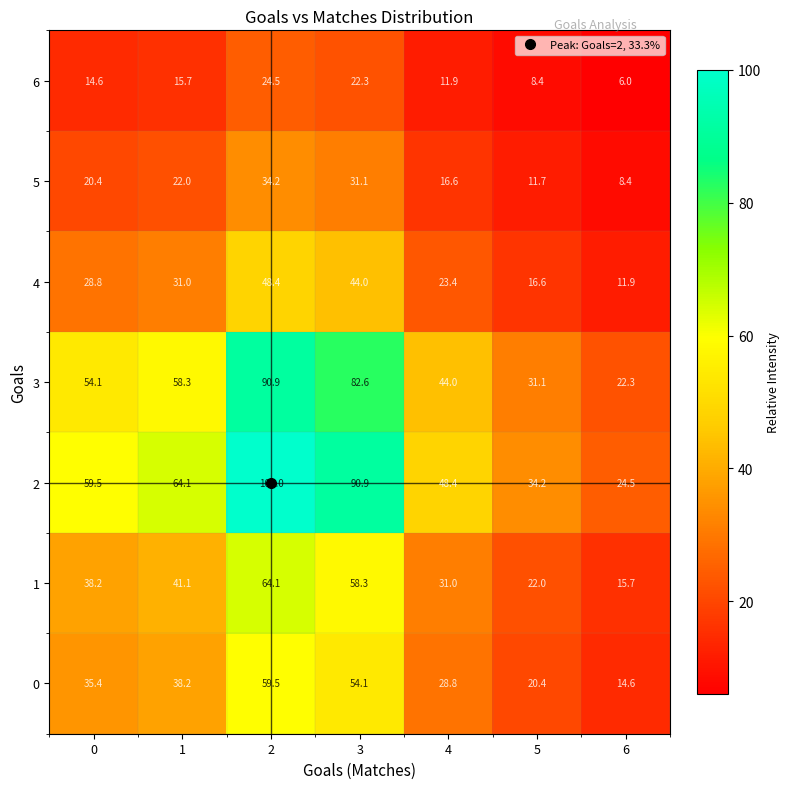

The 6 series shows 20.1 at 0. True or false?

False